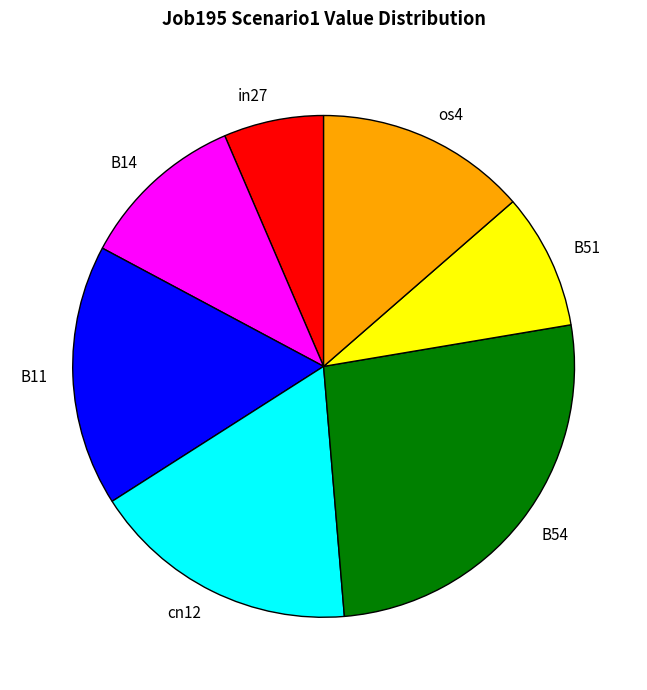

Is it true that B51 is 14% of the pie?

False